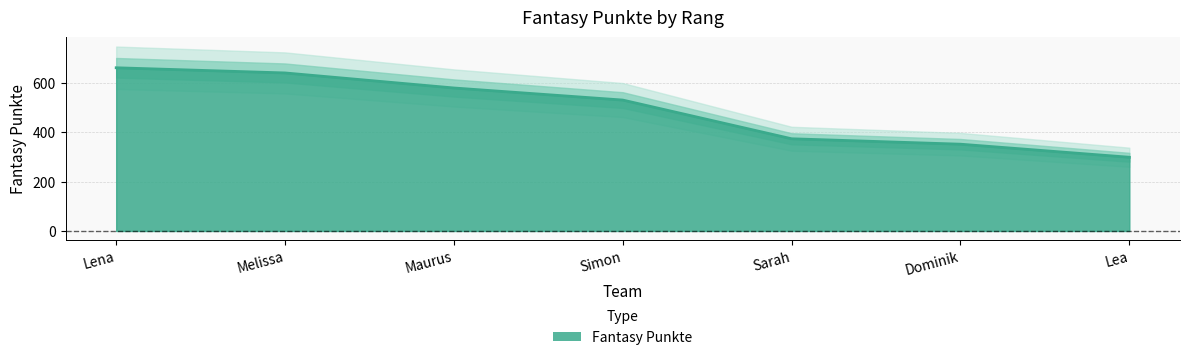

How many lines are shown in the chart?

1